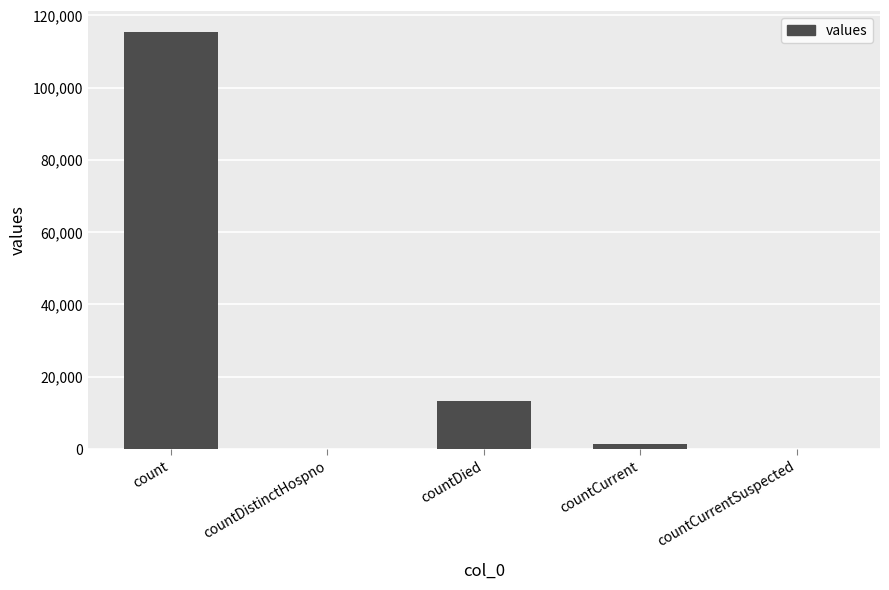

Where does the data first go above 1383?

count